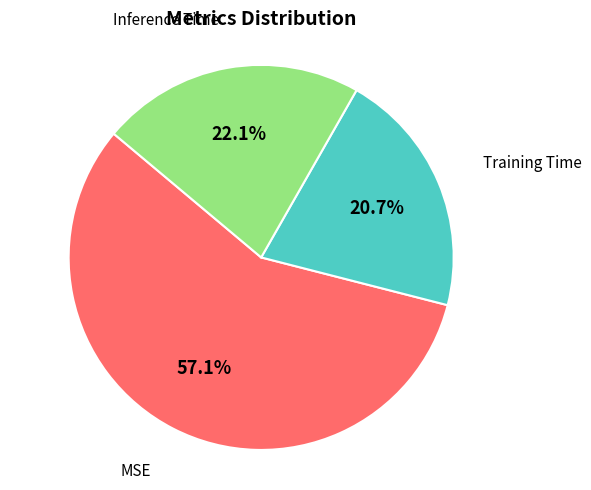

Is there a majority slice in this chart?

Yes